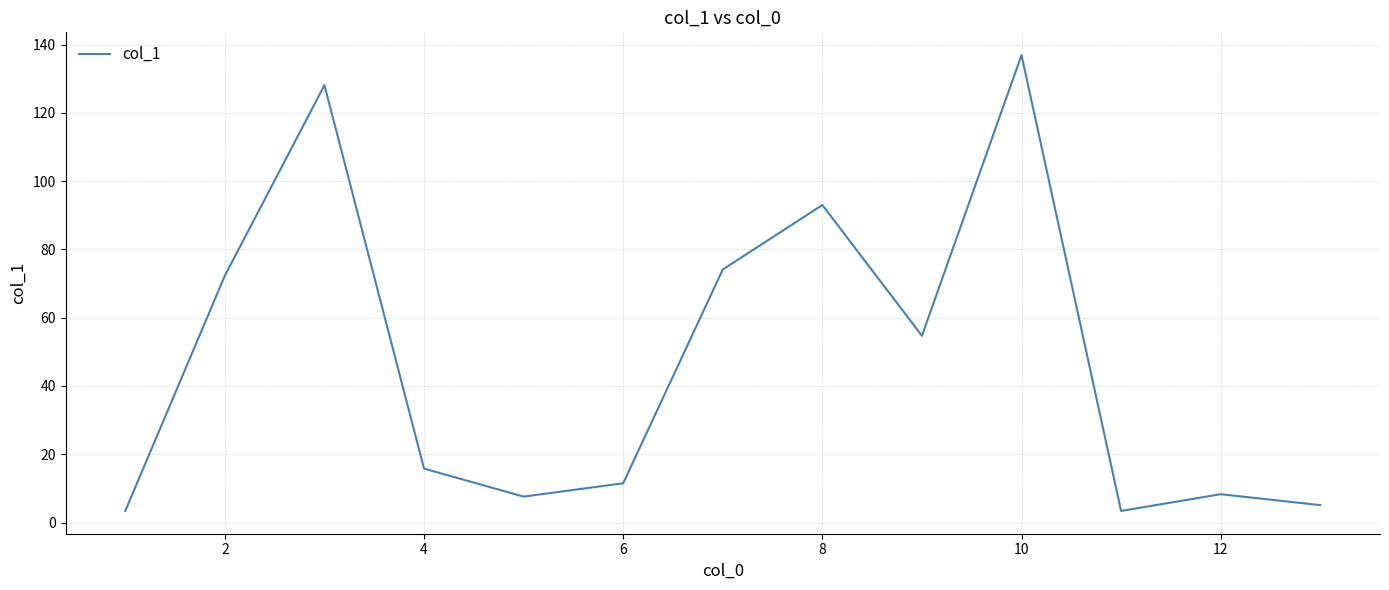

Does the chart have visible grid lines?

Yes